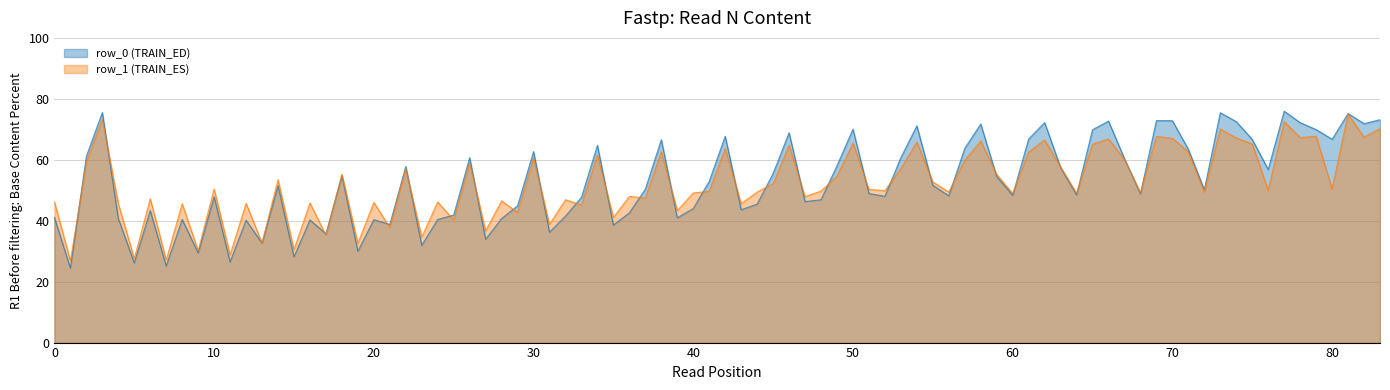

What is the greatest value displayed?

75.9